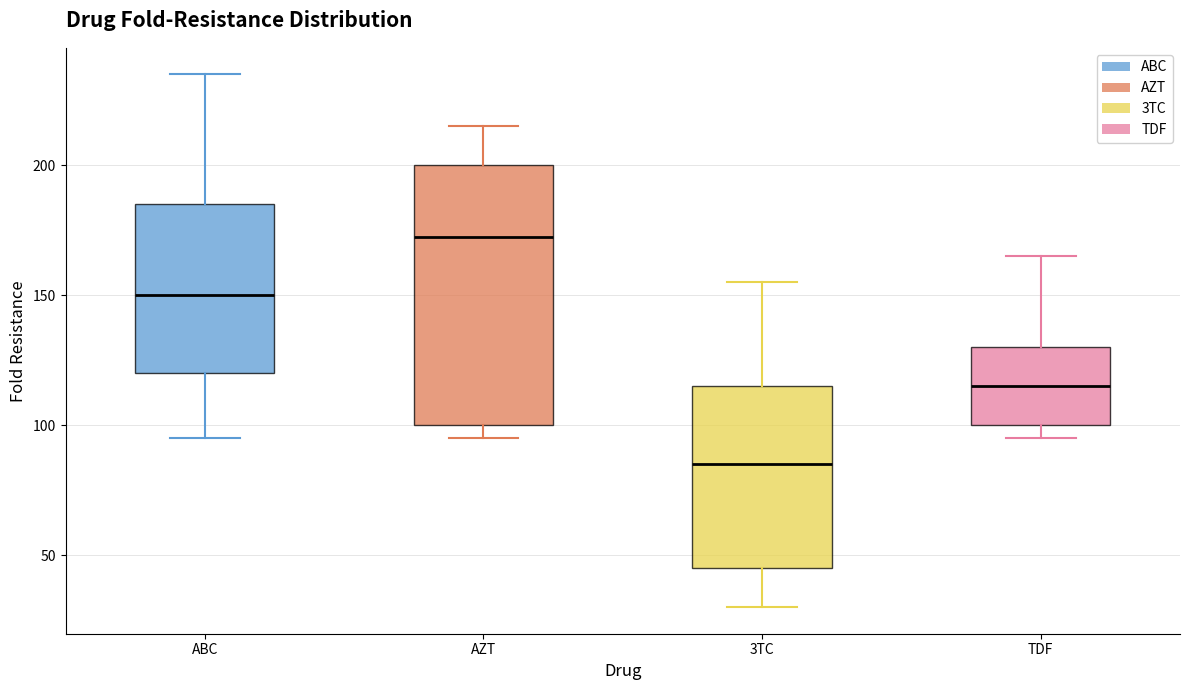

Which box has the highest median line?

AZT